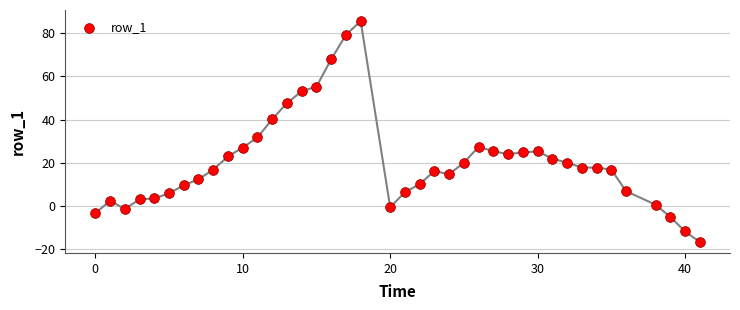

What Y value in the scatter plot is closest to 34?

31.7